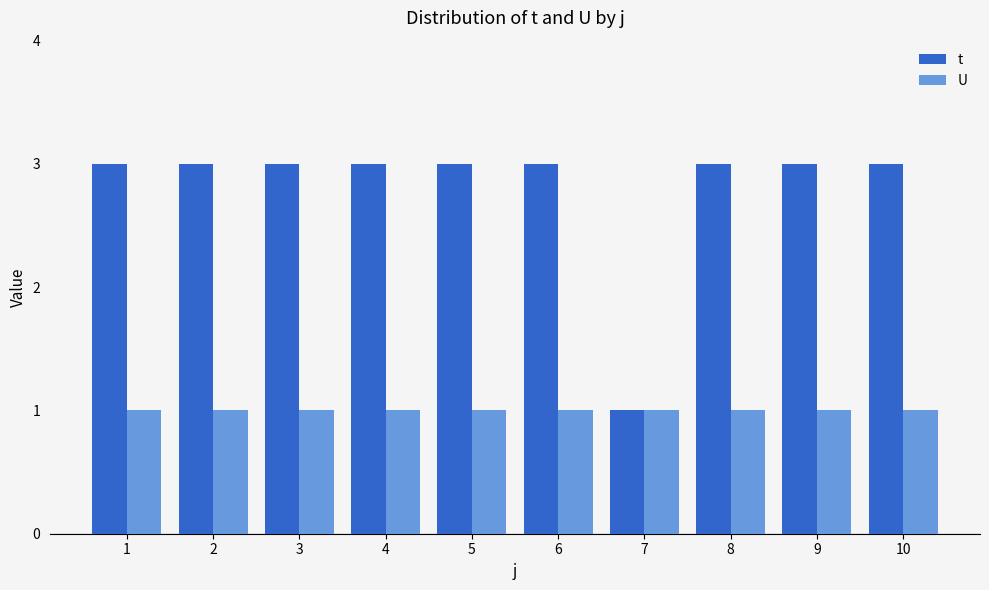

What is the sum of all t values?

28